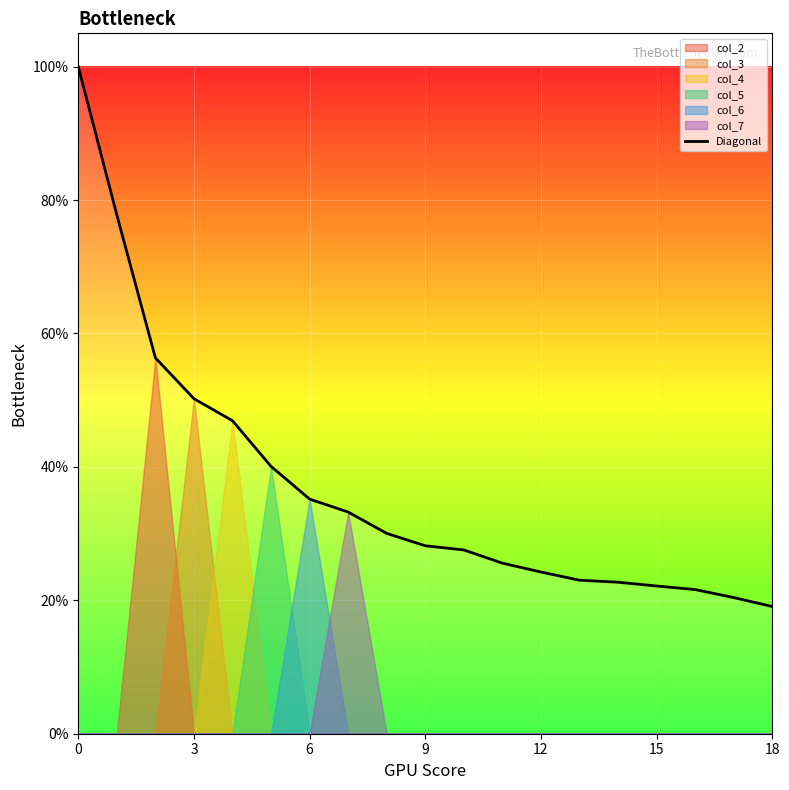

What is the highest value of the Diagonal series?

100.0